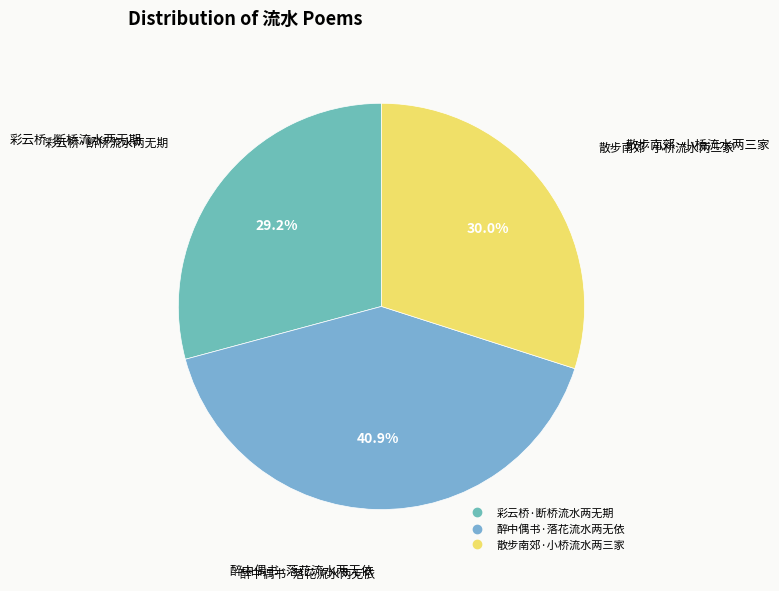

Which category has the smallest portion of the pie?

彩云桥·断桥流水两无期